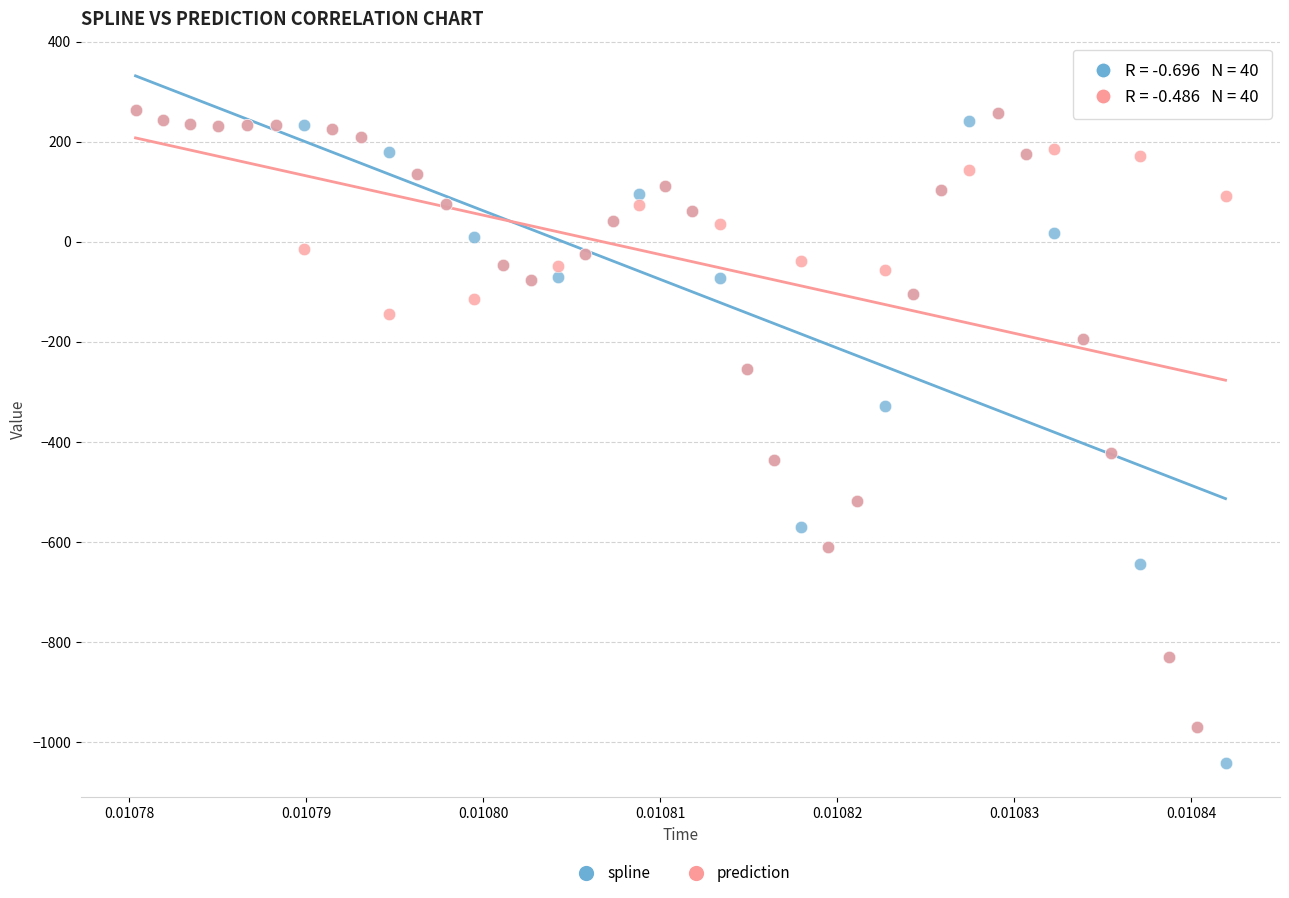

Which series has the widest spread of Y values?

spline